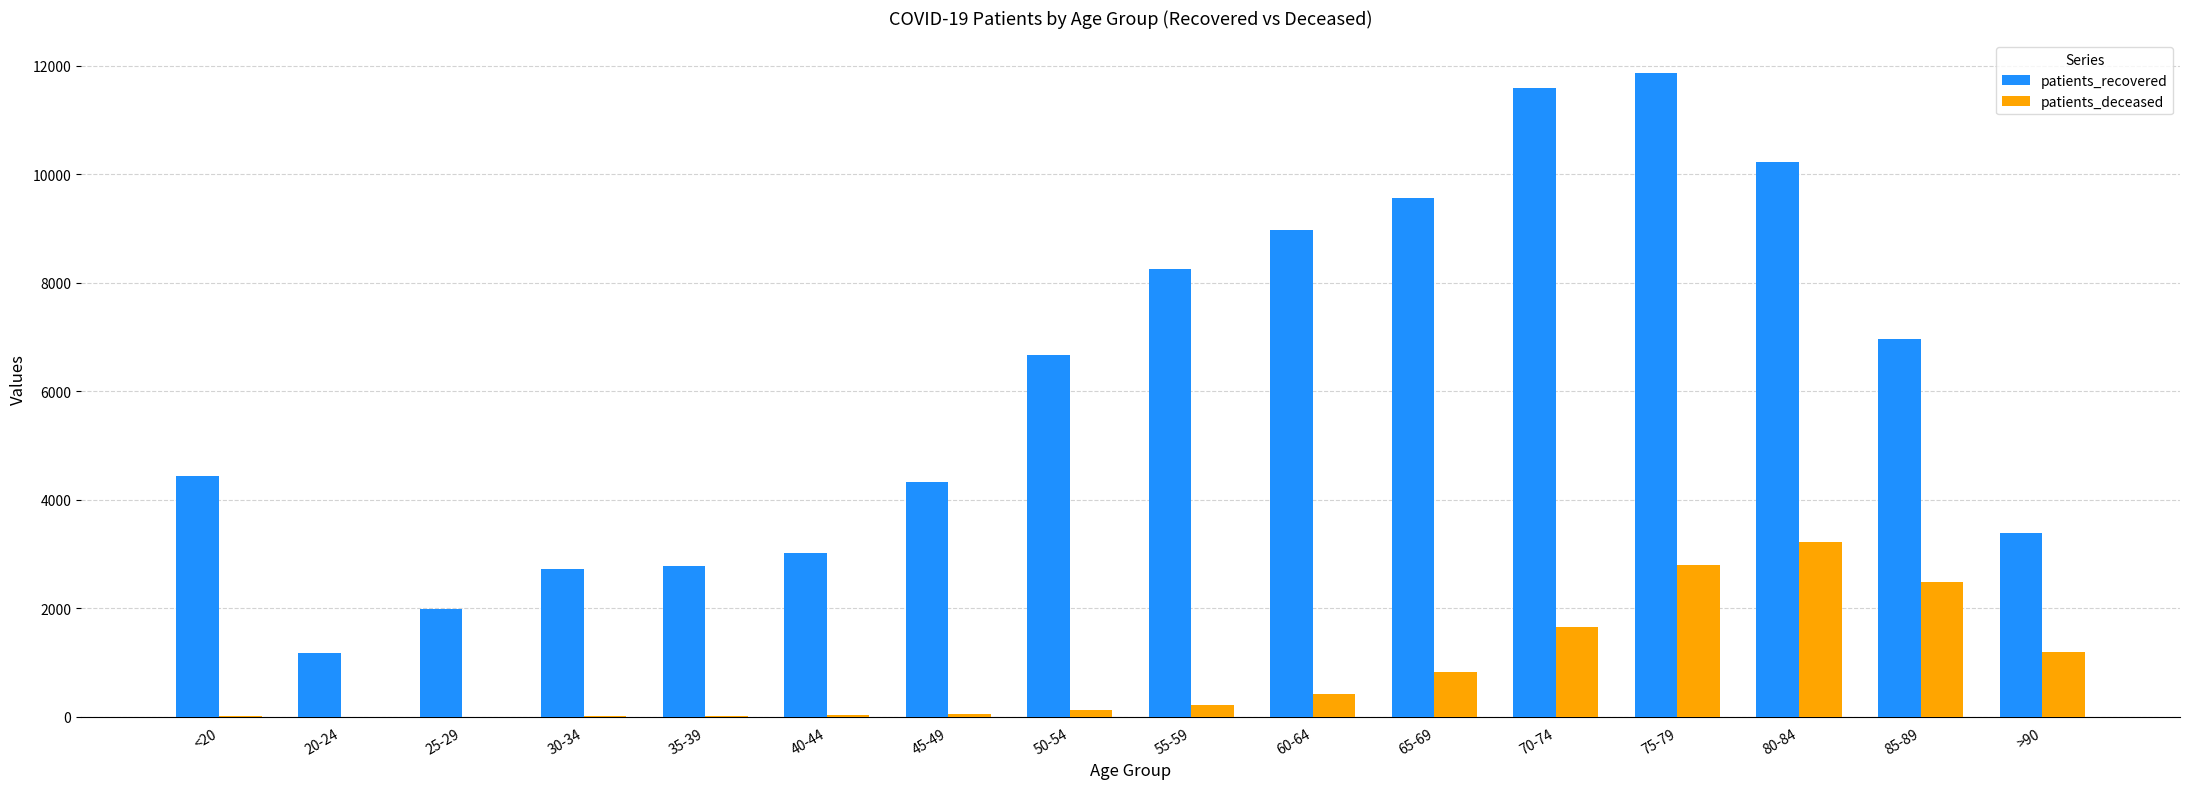

What is the total value across all series at 35-39?

2786